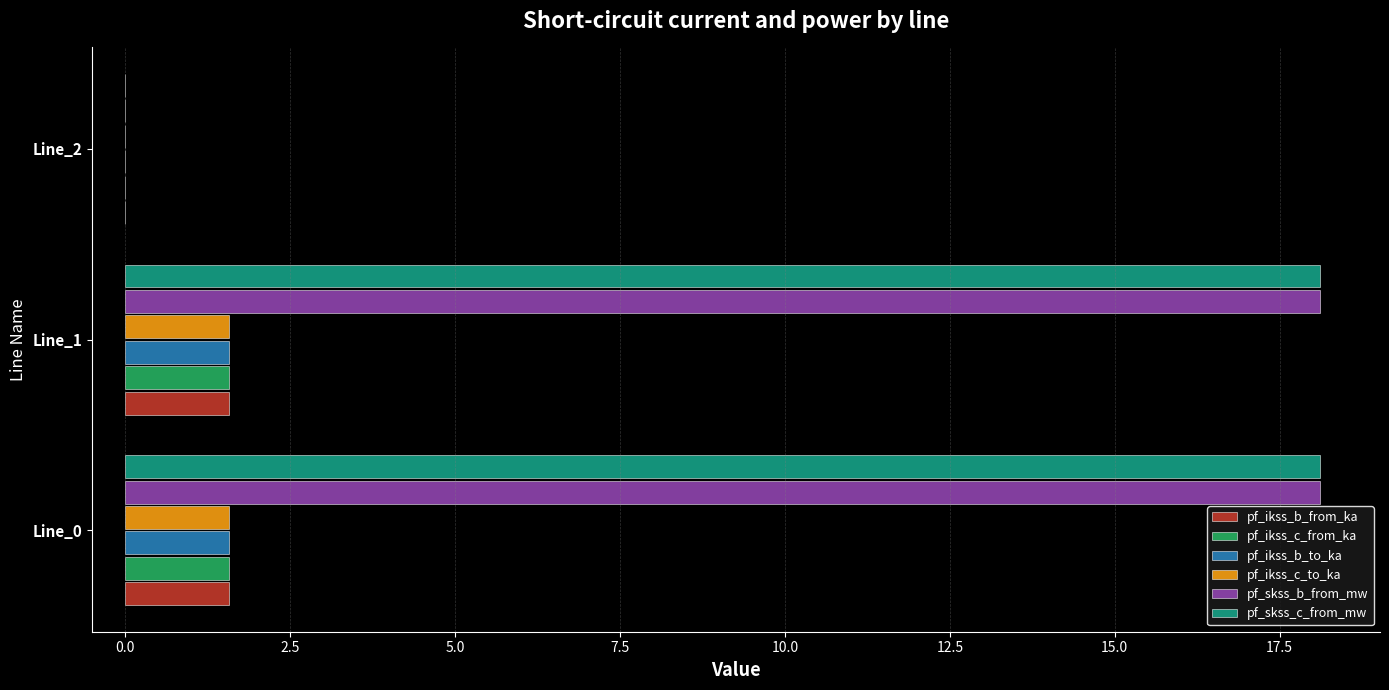

The pf_ikss_c_from_ka series shows 1.6 at Line_1. True or false?

True